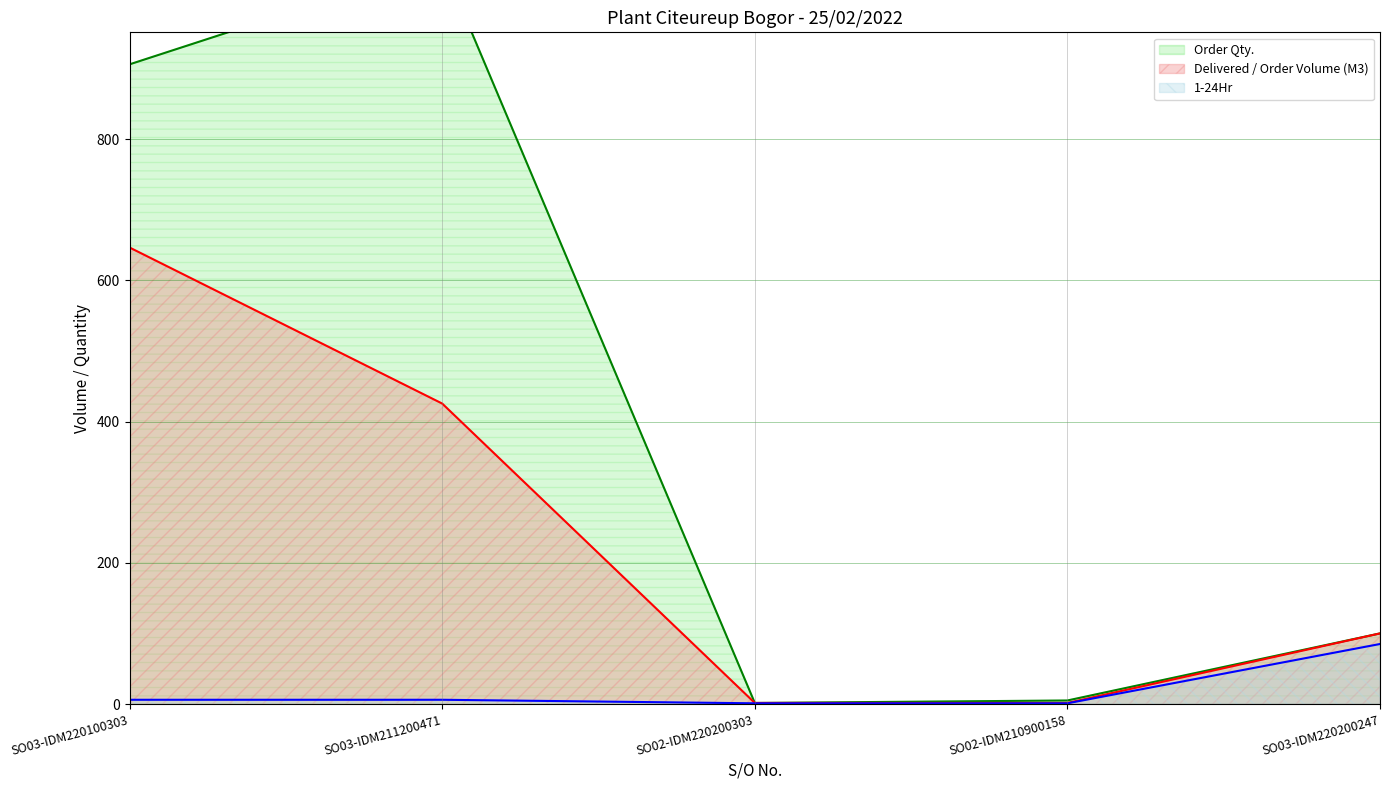

What is the total value across all series at SO02-IDM210900158?

7.5